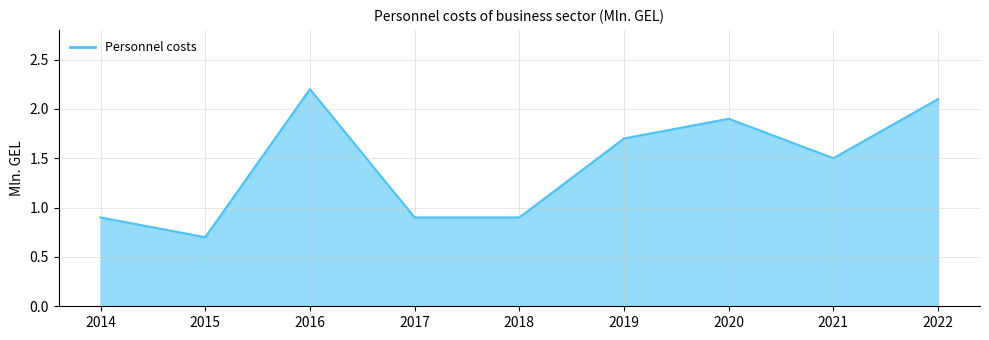

What is the difference between the values at 2016 and 2021?

0.7